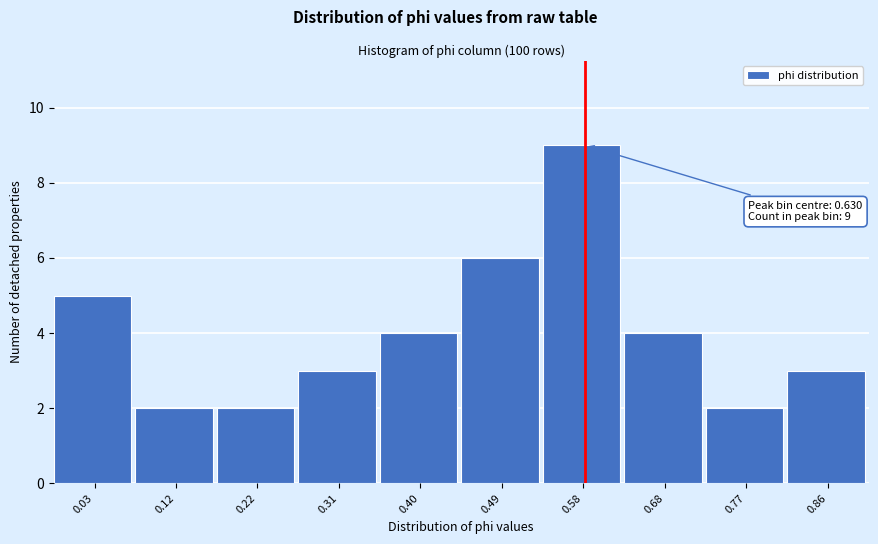

Reading left to right, transcribe all the data shown in this chart.

5	2	2	3	4	6	9	4	2	3